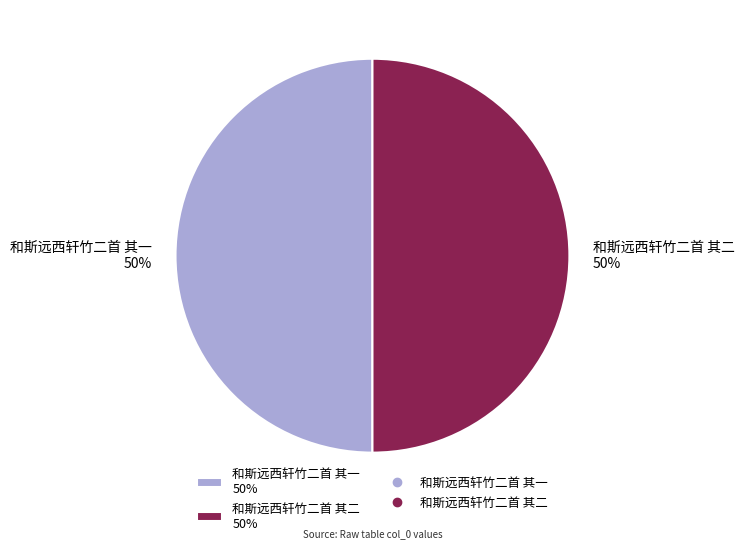

Combined, do 和斯远西轩竹二首 其一 50% and 和斯远西轩竹二首 其二 50% account for over 50%?

Yes